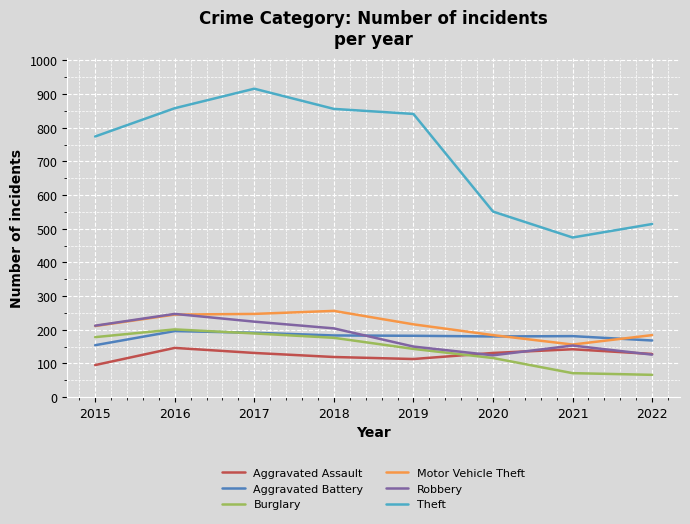

What is the total value across all series at 2019?

1645